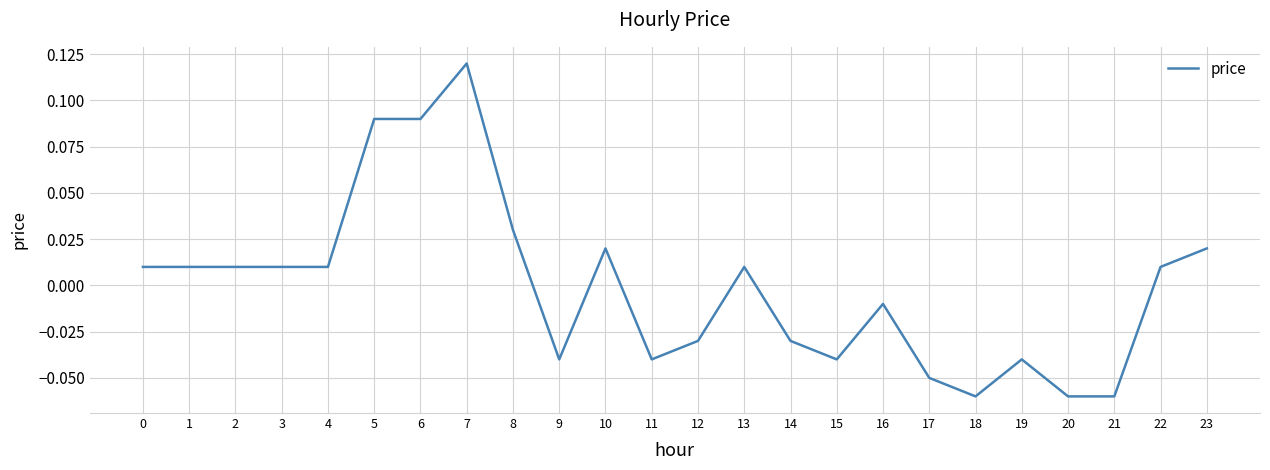

Which has a higher value, 16 or 12?

16